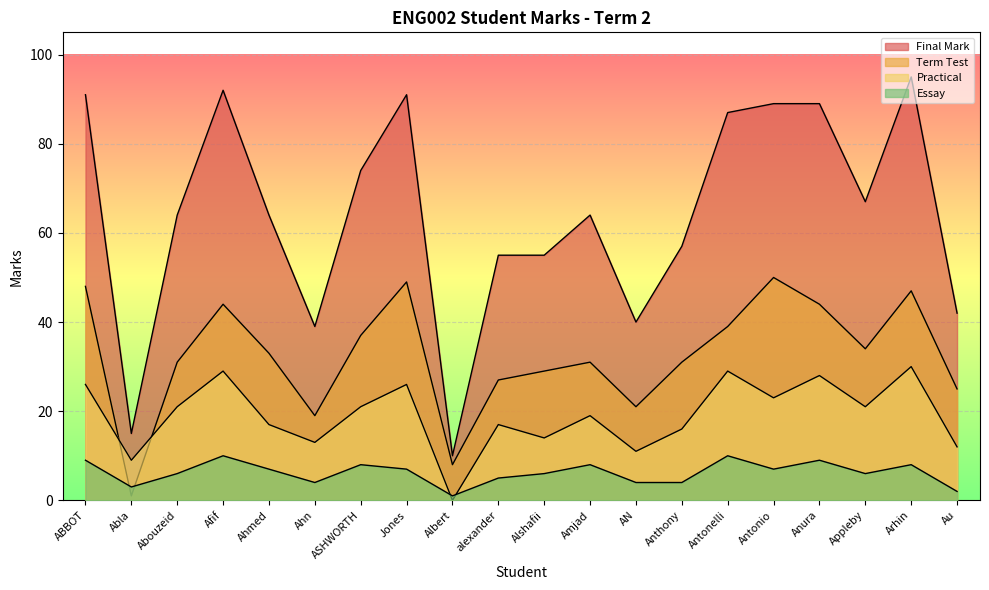

True or false: Term Test and Essay cross at least once.

True